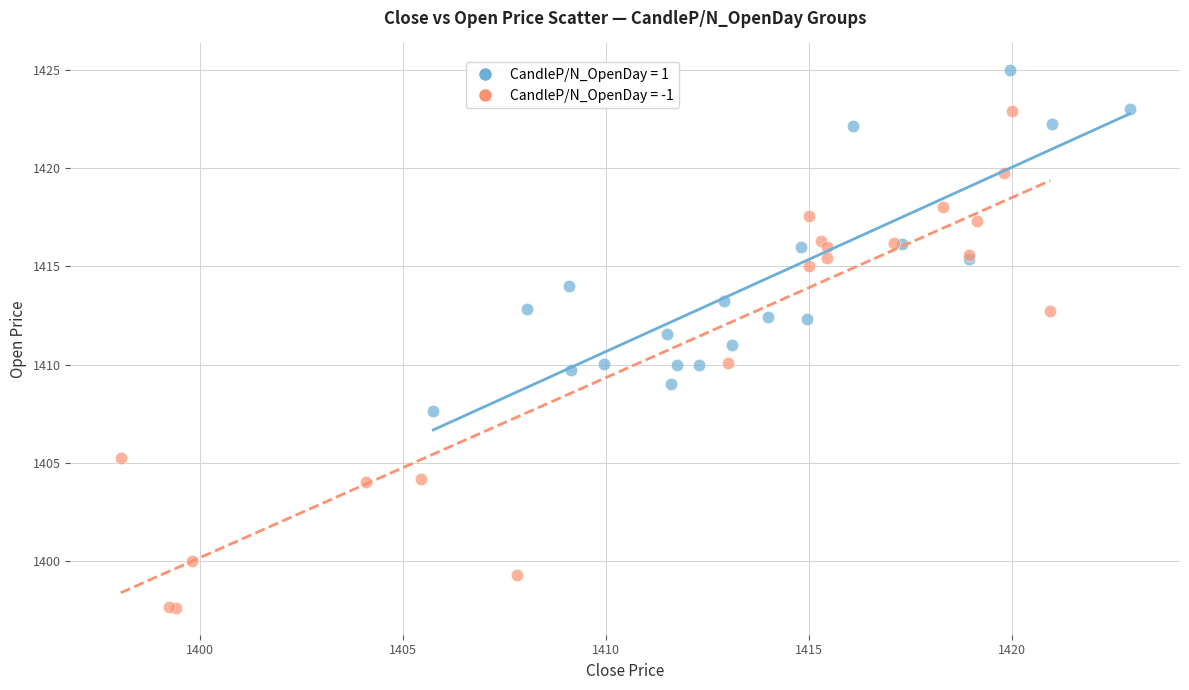

Which series has the widest spread of Y values?

CandleP/N_OpenDay = -1